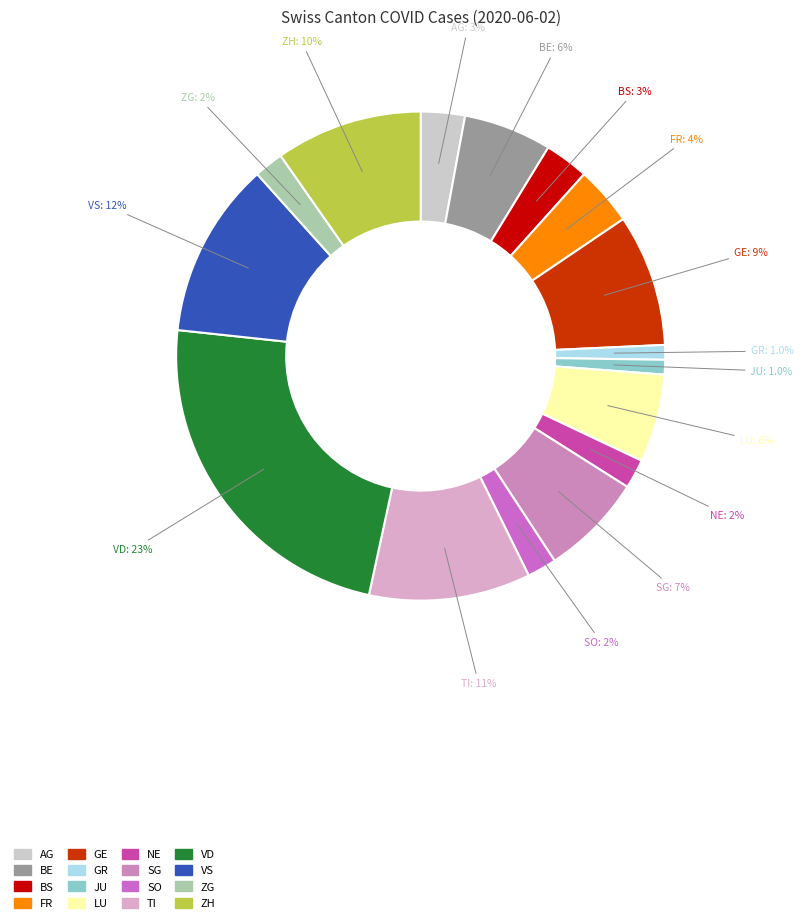

What is the largest slice in the pie chart?

VD